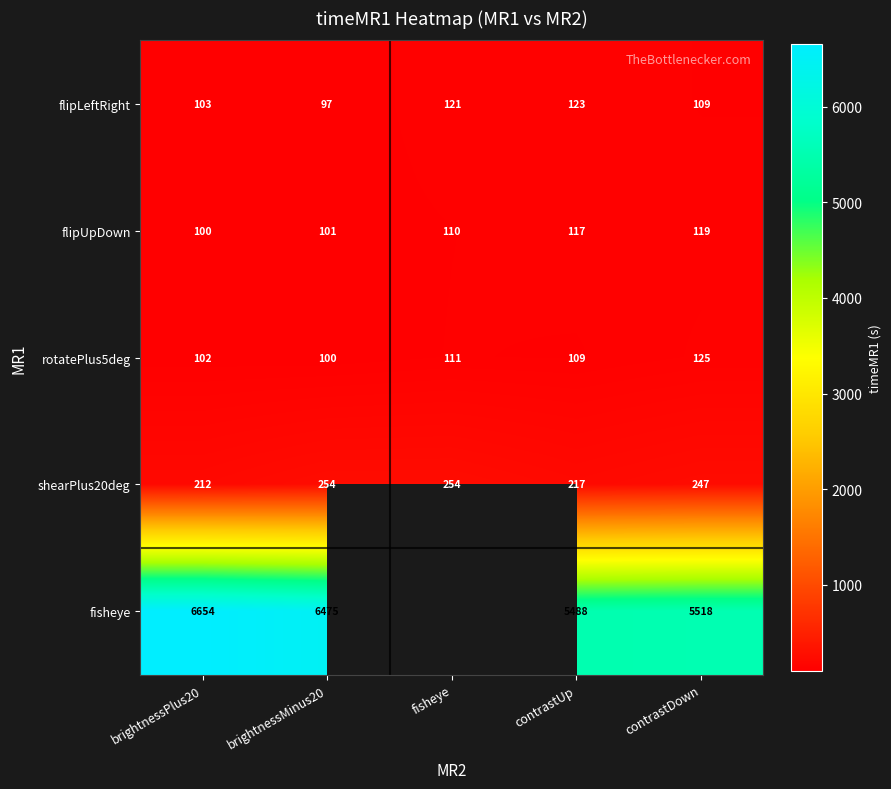

Which label corresponds to the smallest value in the chart?

brightnessMinus20